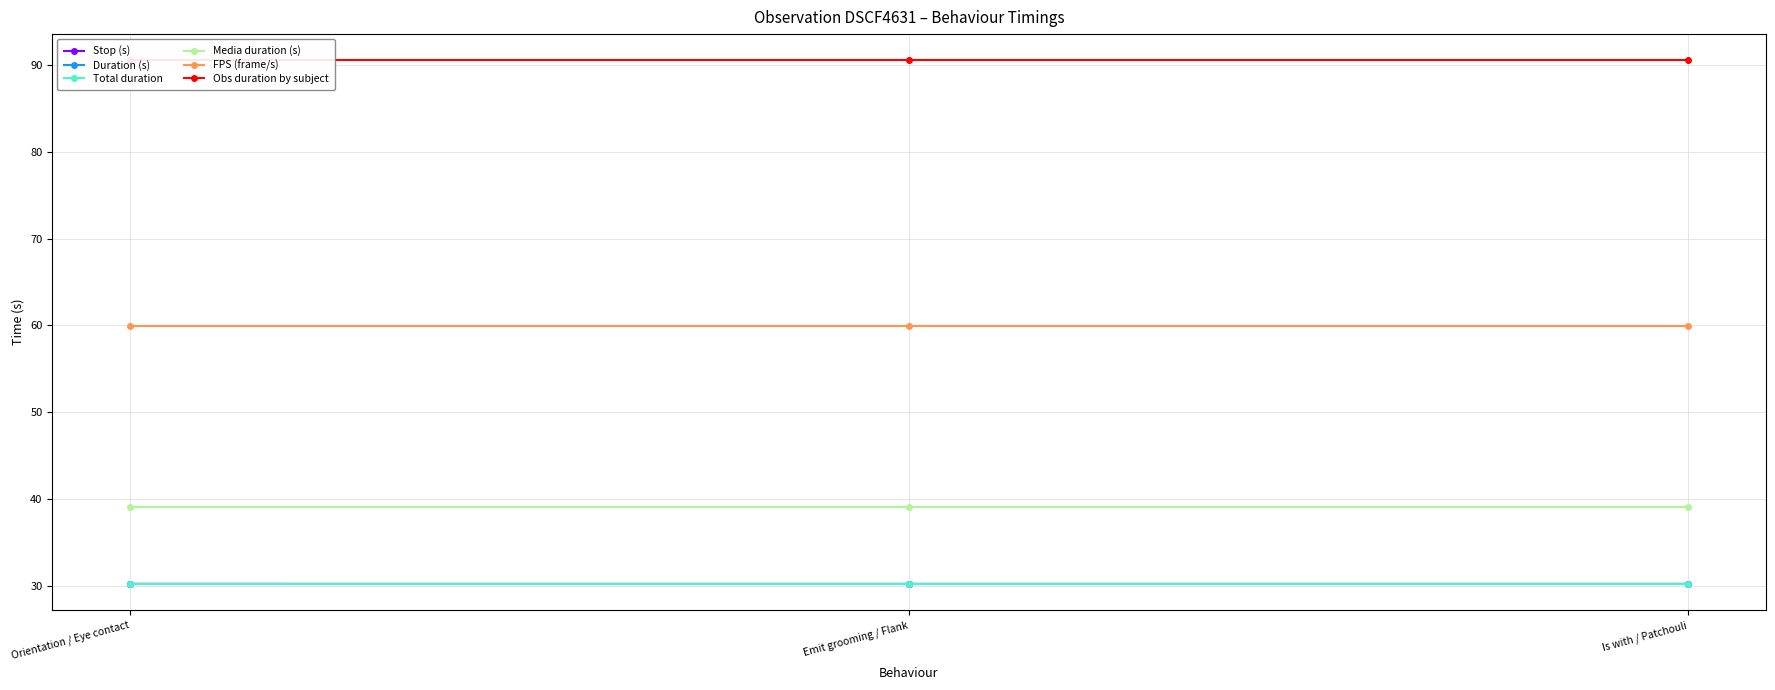

Is it true that Stop (s) equals 40.9 at Is with / Patchouli?

False